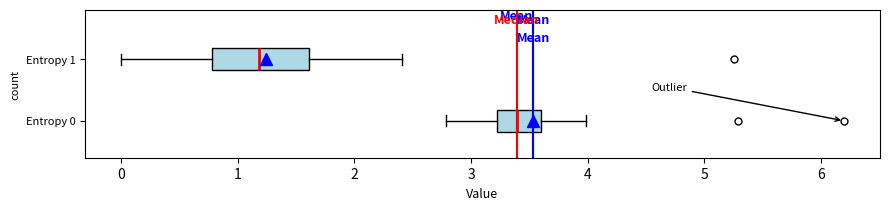

Comparing the boxes themselves (not the whiskers), which one is the widest?

Entropy 1